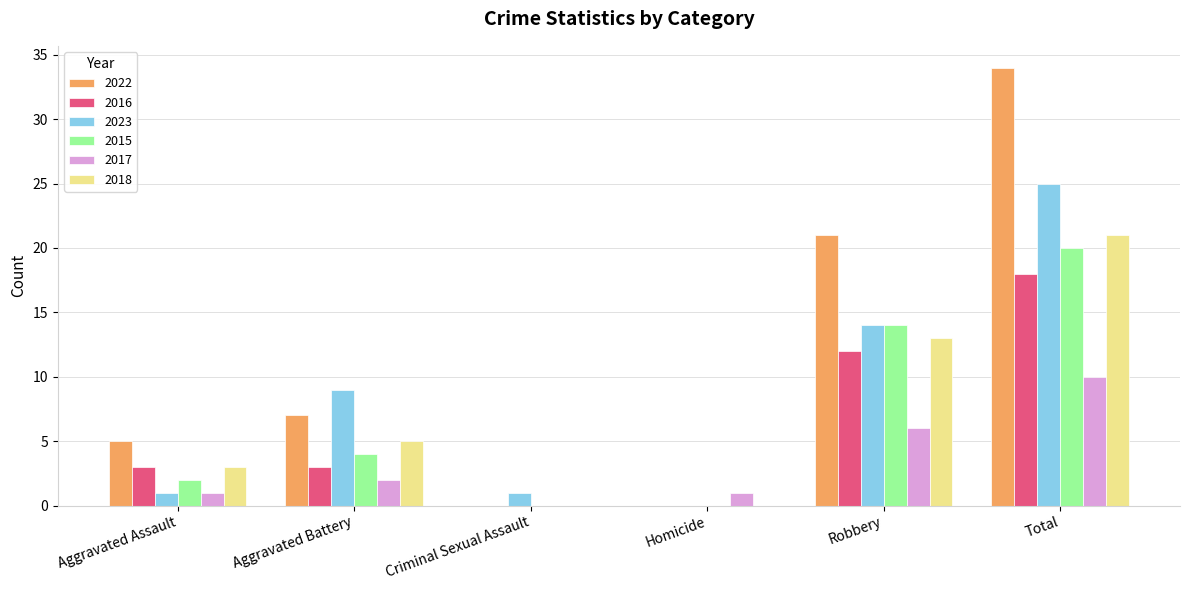

The 2018 series shows 21 at Total. True or false?

True